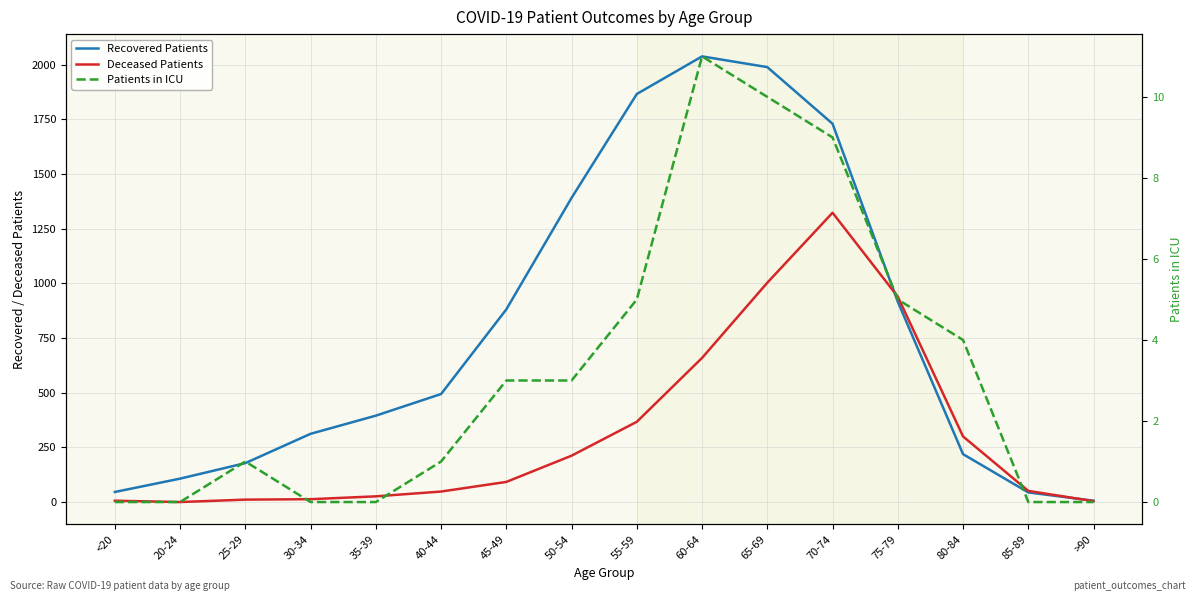

What is the average value of the Recovered Patients series?

788